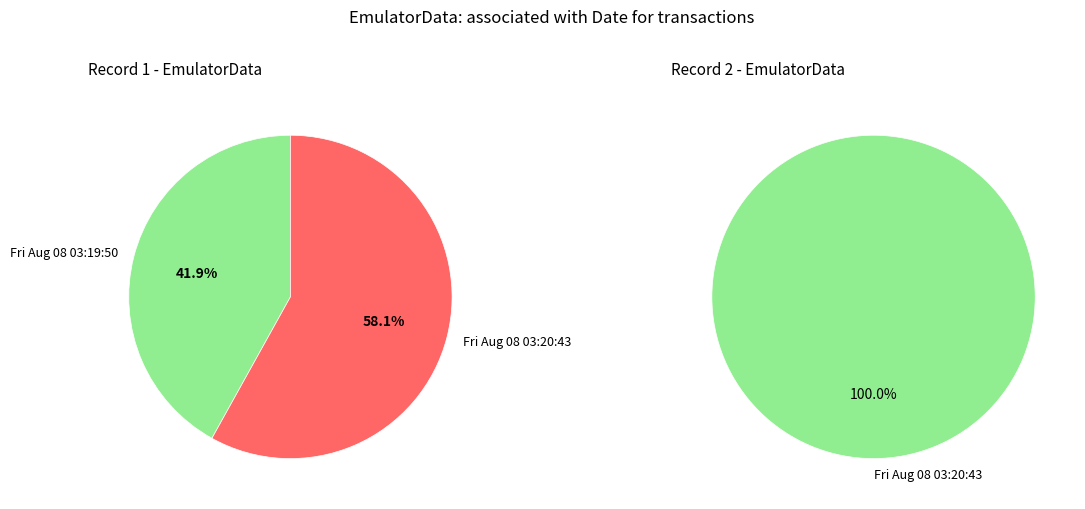

Approximately how many times larger is the value at Fri Aug 08 03:20:43 IST 2025 compared to Fri Aug 08 03:19:50 IST 2025?

1.4